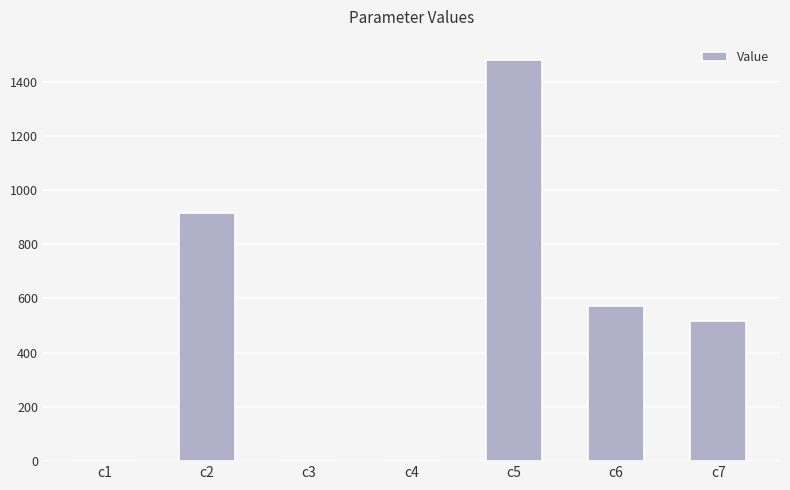

The value at c6 is 817.3. True or false?

False